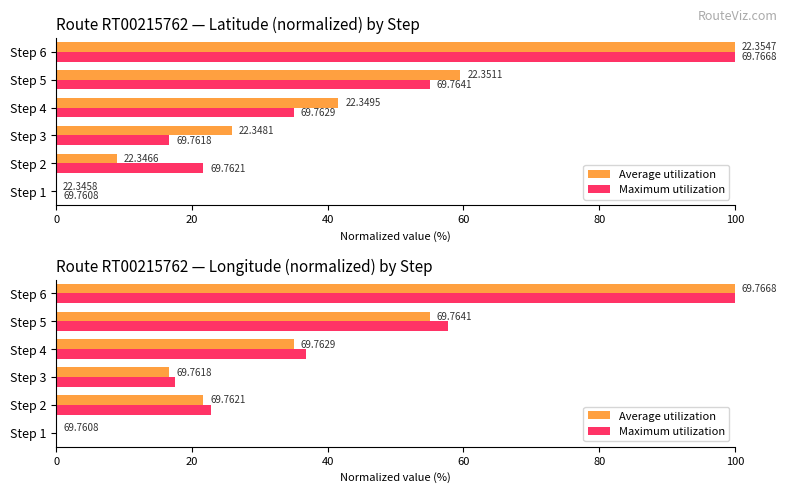

Is it true that Average utilization equals 62.8 at Step 4?

False